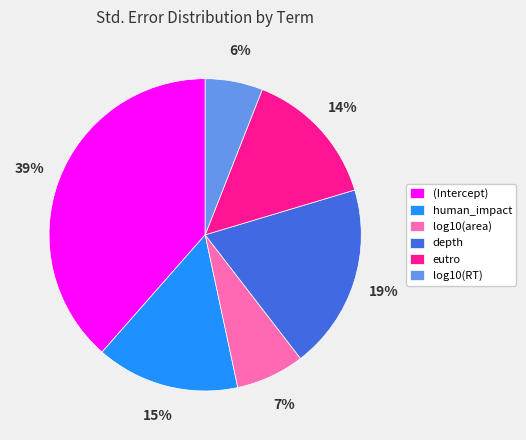

Does log10(RT) represent more than half of the total?

No